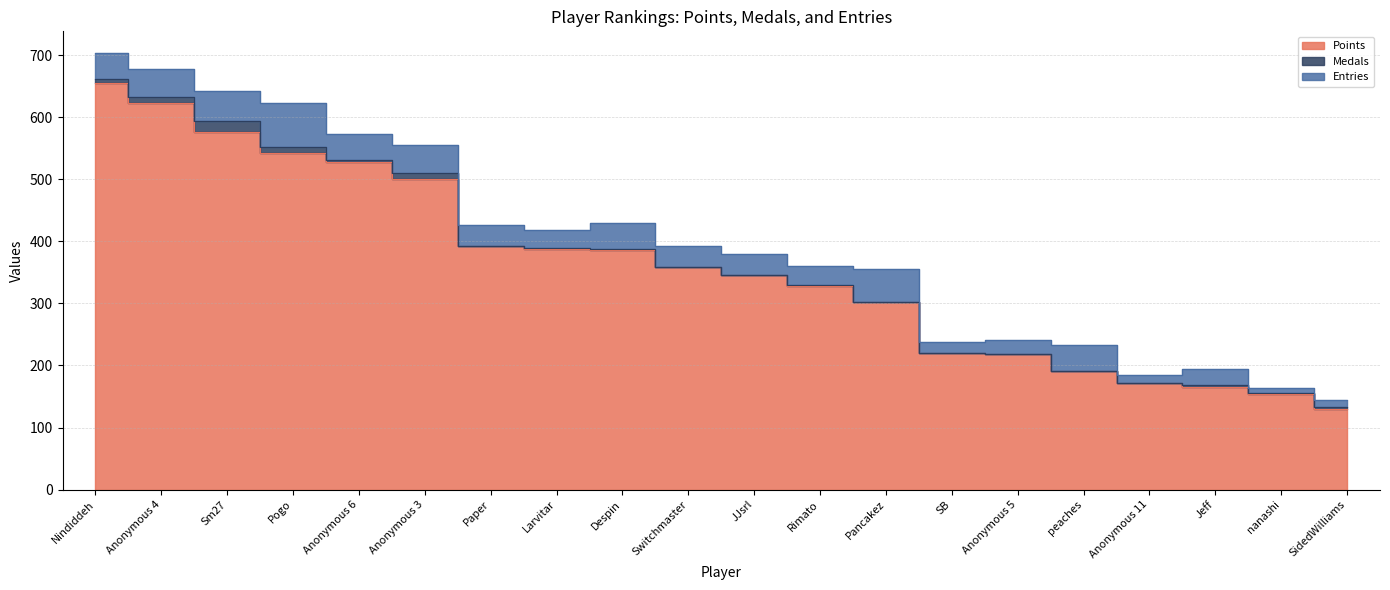

What are all the series names shown in the legend?

Points, Medals, Entries